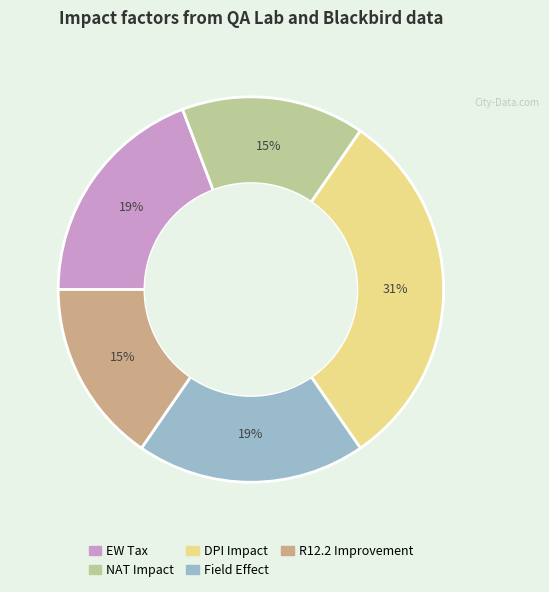

Is there any slice that represents more than half of the pie?

No